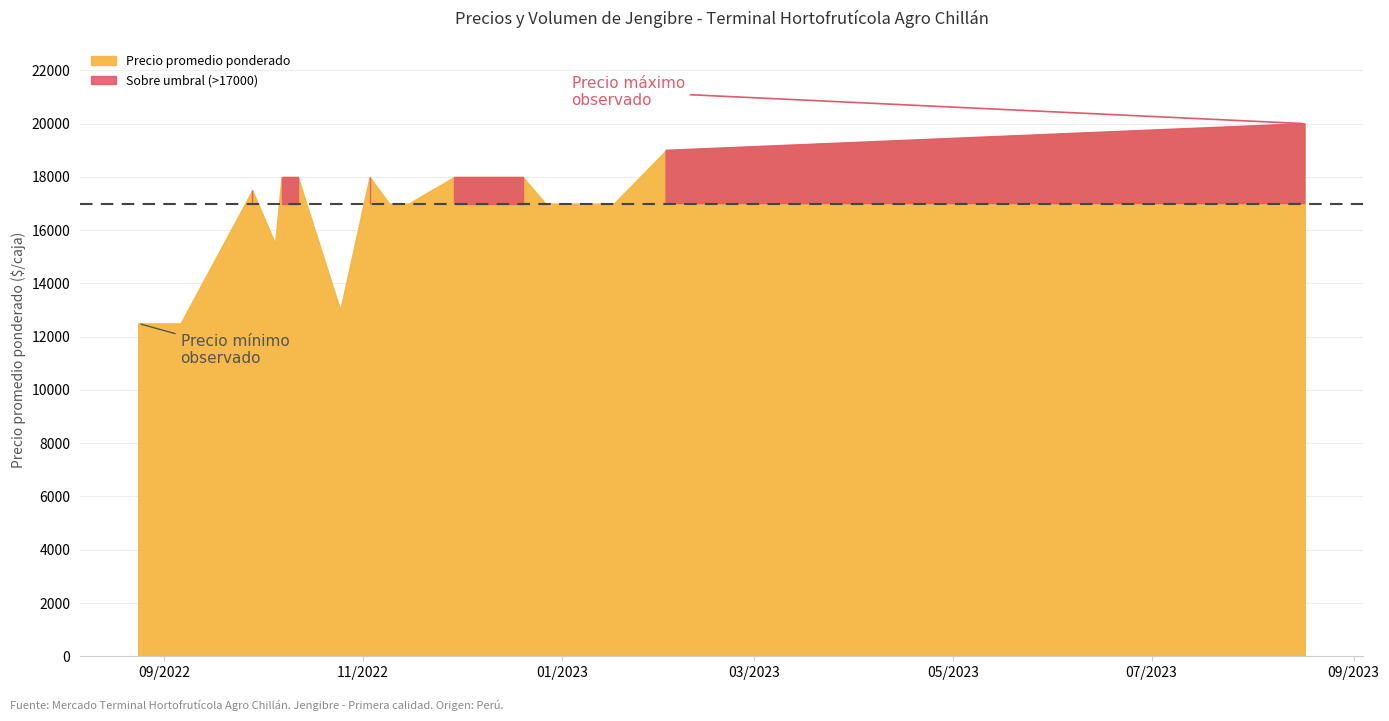

How many values in the Precio mínimo series exceed 17000?

8